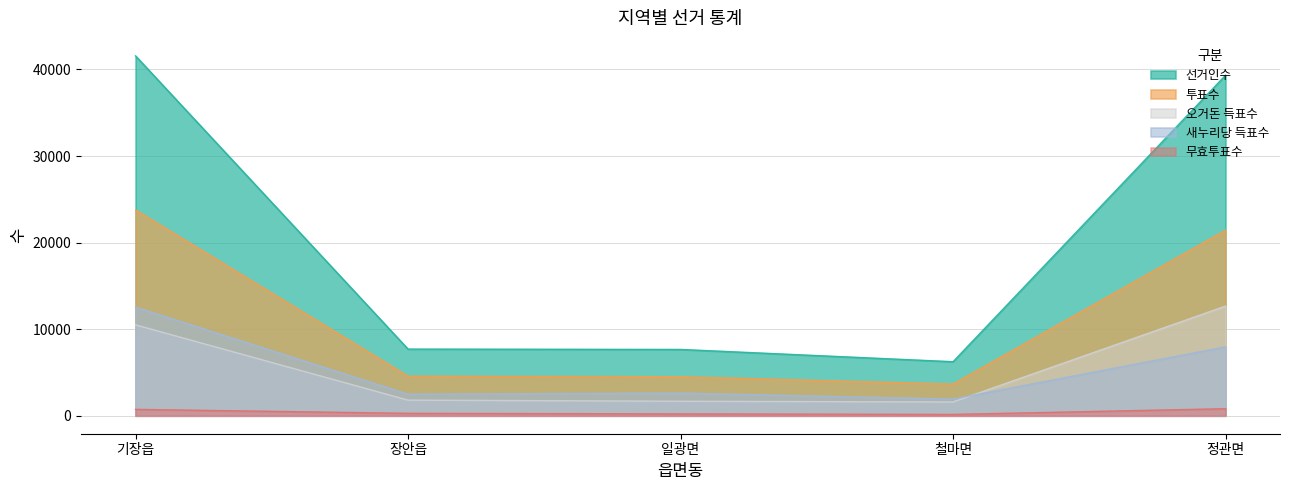

The value of 투표수 at 일광면 is 1223. True or false?

False